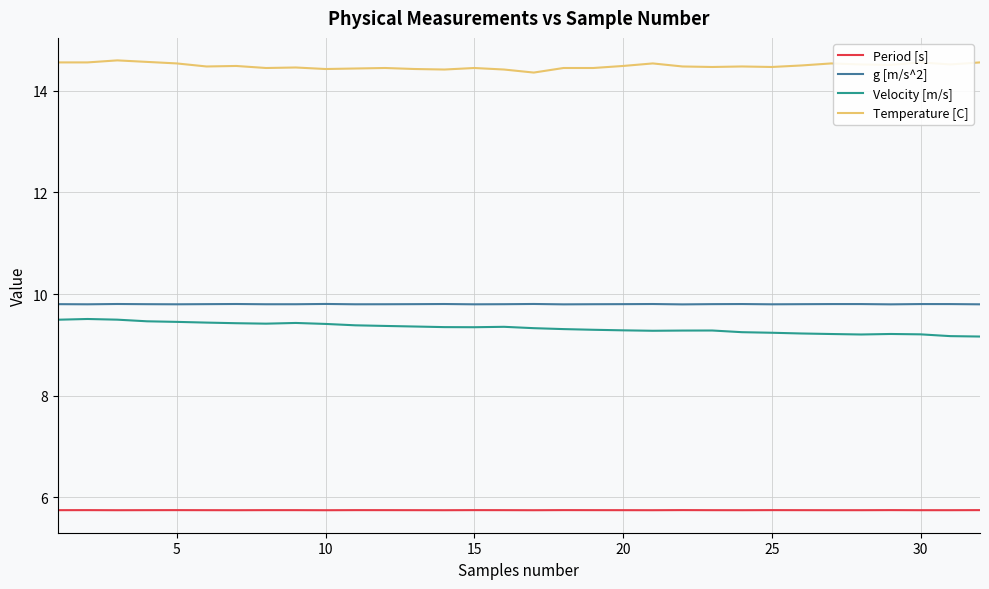

Which series has the largest total across all categories?

Temperature [C]